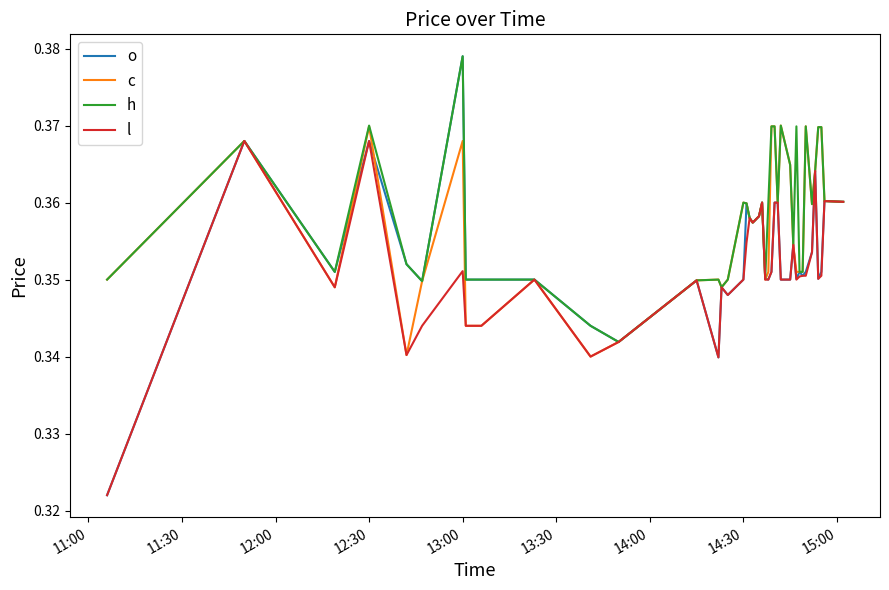

What is the sum of all l values?

14.1